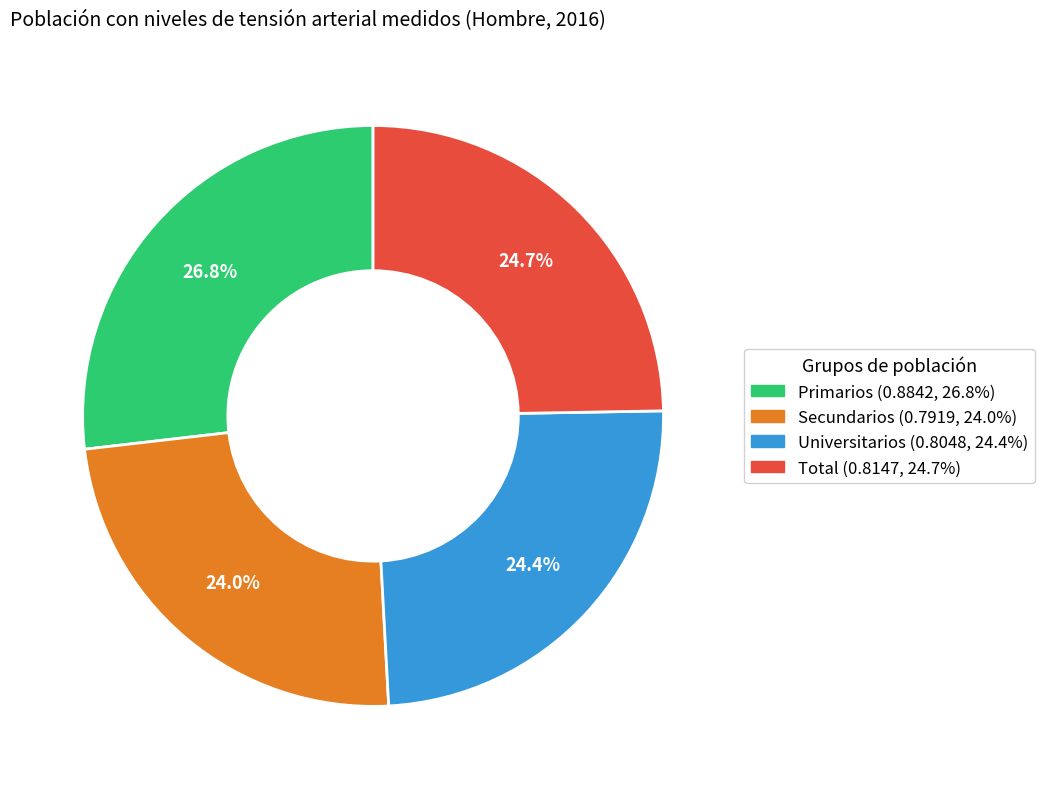

To the nearest percent, what portion does Universitarios represent?

24%